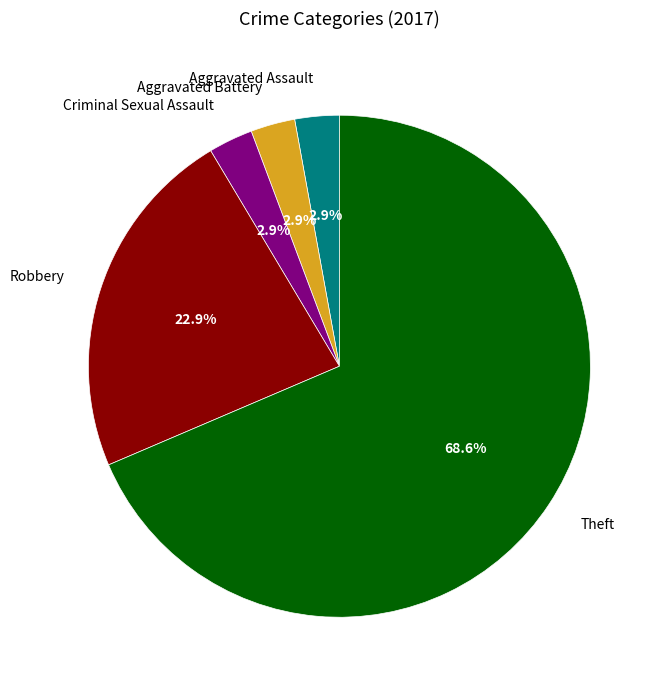

To the nearest percent, what is the average slice percentage?

20%